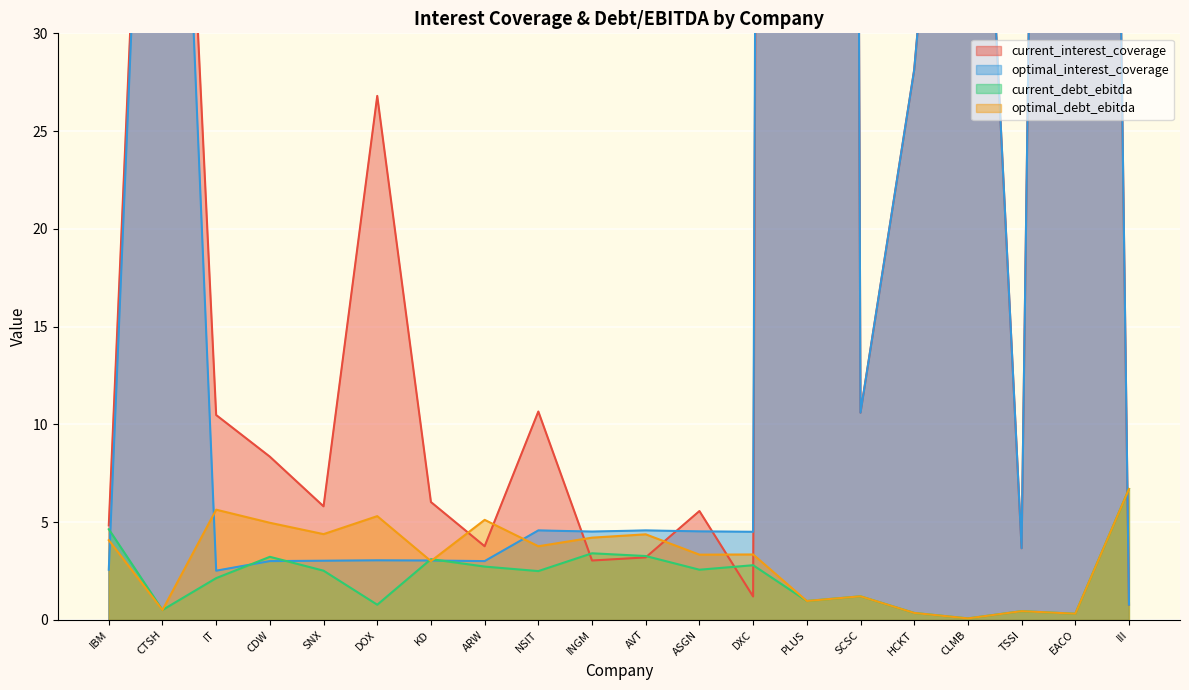

How many times do current_debt_ebitda and current_interest_coverage cross each other?

5